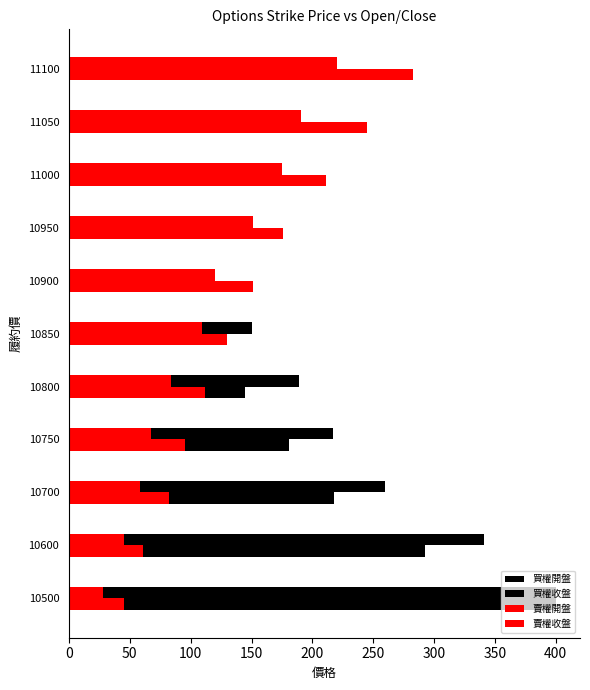

How many data points in 買權開盤 are less than 150?

5